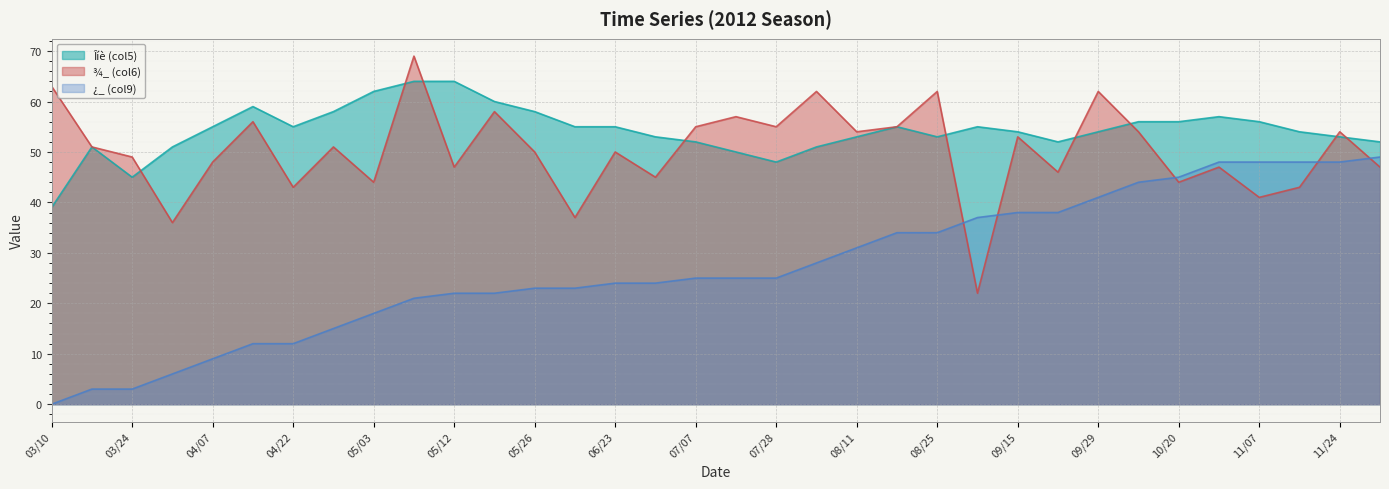

What is the spread (max minus min) of values at 05/03?

44